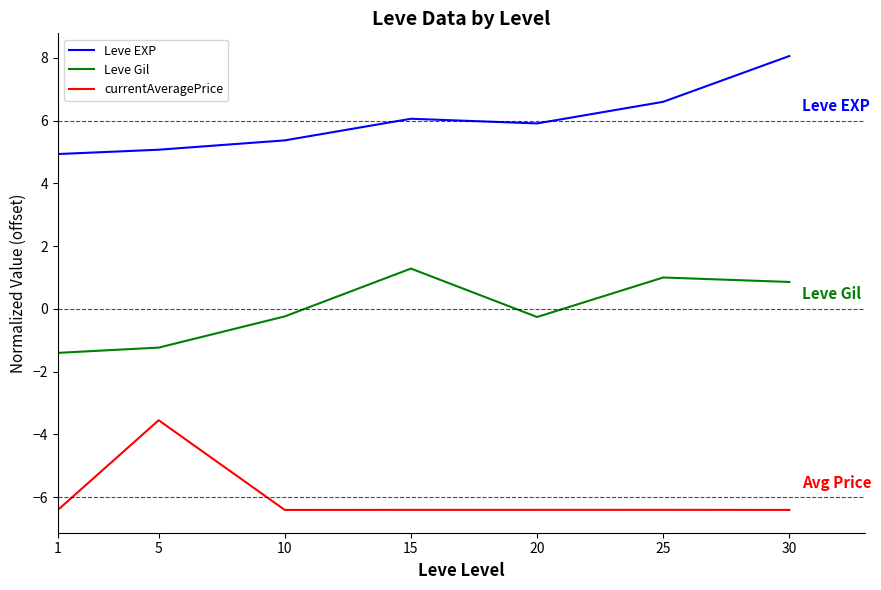

List the series in order of their peak value, lowest first.

currentAveragePrice, Leve Gil, Leve EXP